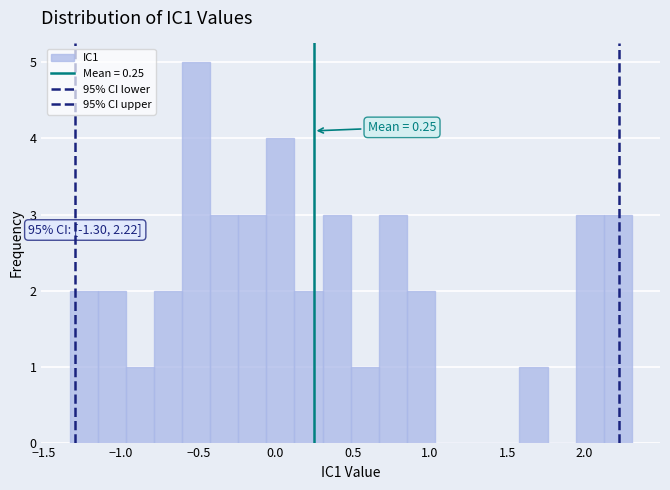

Around what value on the x-axis is the tallest bar? Give the approximate position of its centre, as read against the axis.

-0.50